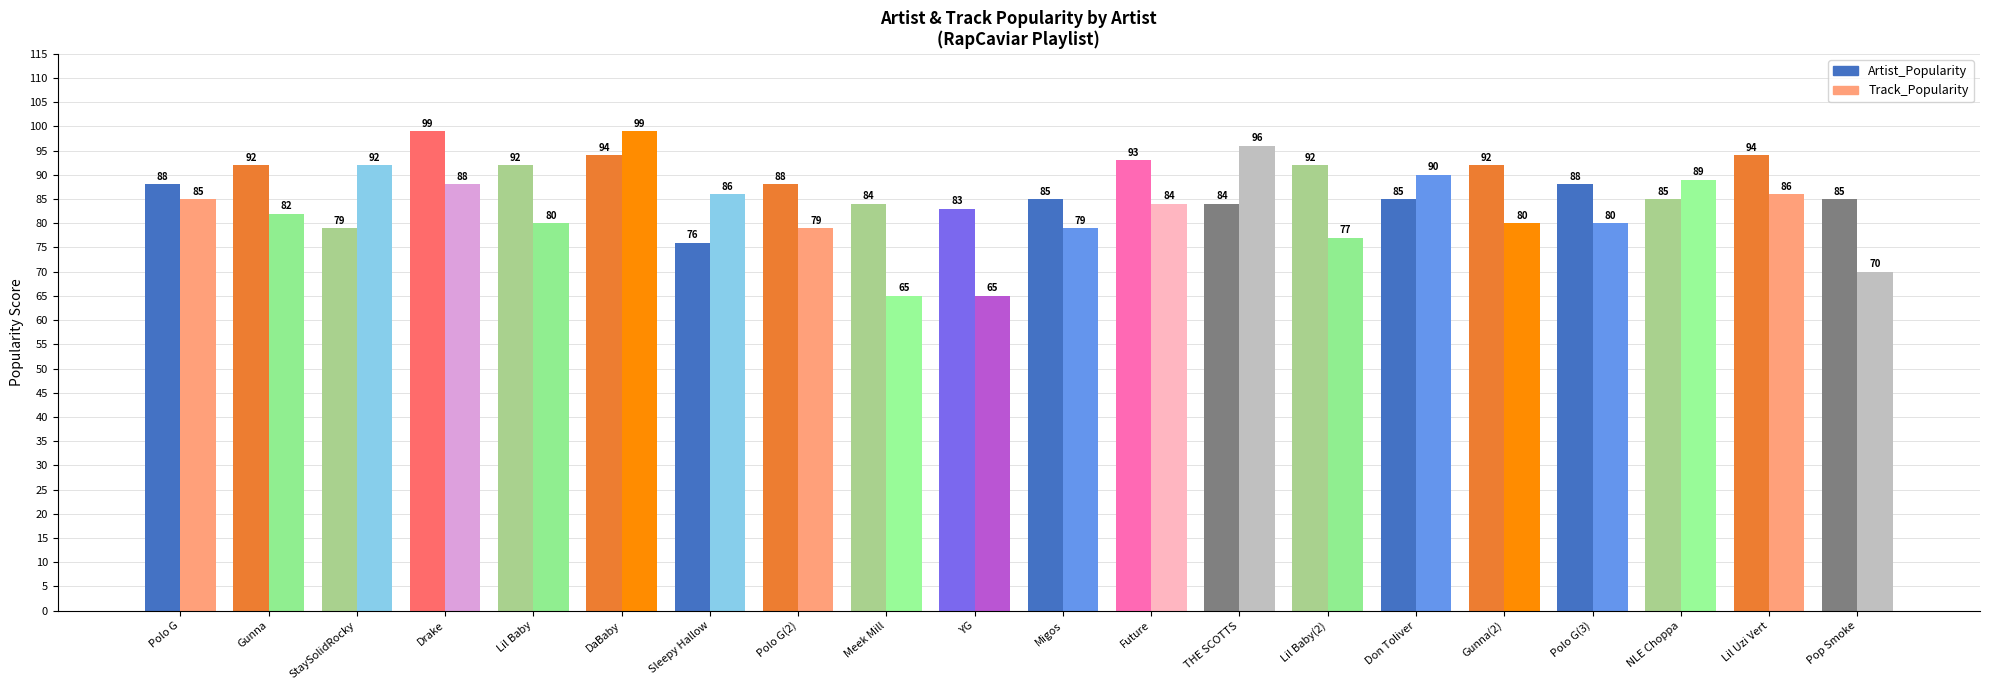

How many distinct data groups are displayed?

2